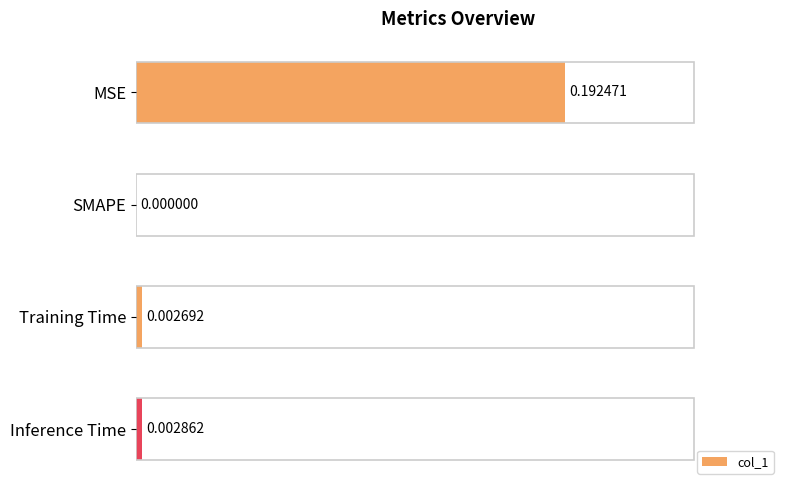

Where is the data nearest to the value 0?

SMAPE